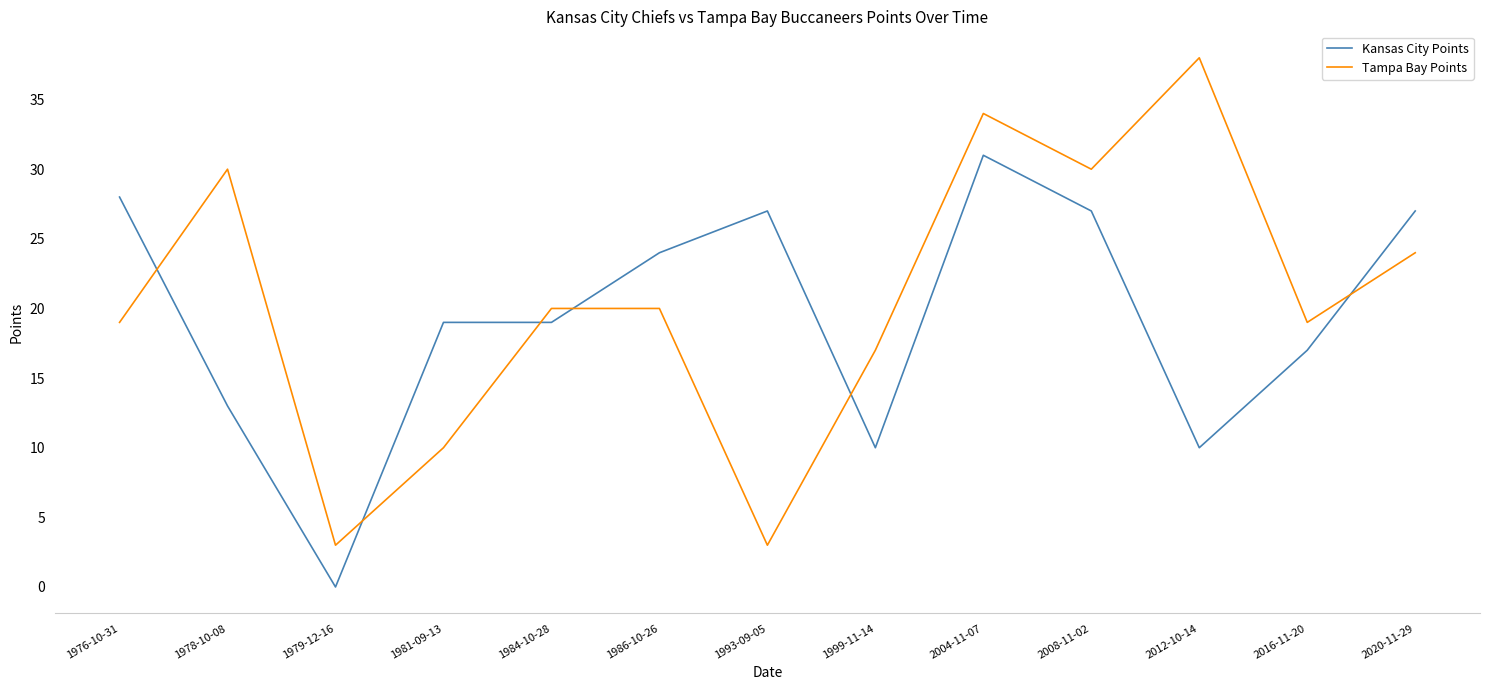

What is the difference between the highest and lowest values at 1981-09-13?

9